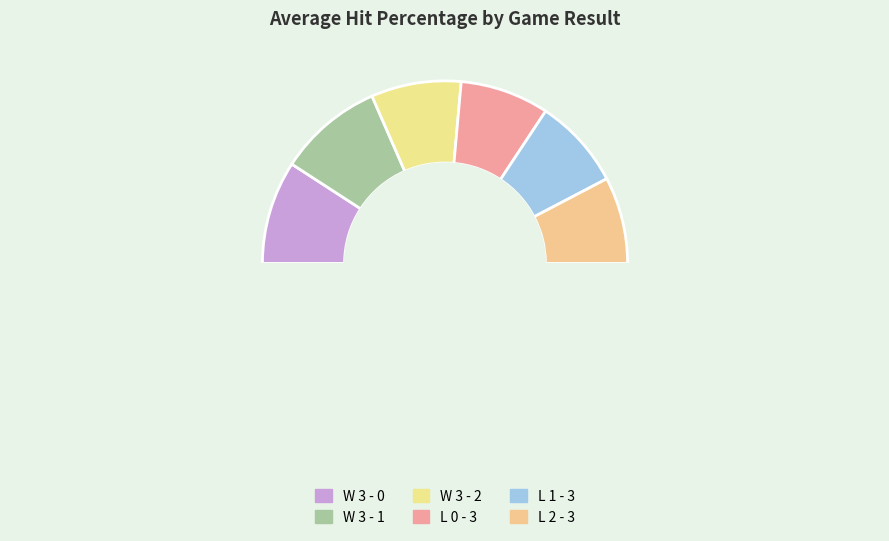

How many segments does this pie chart have?

6